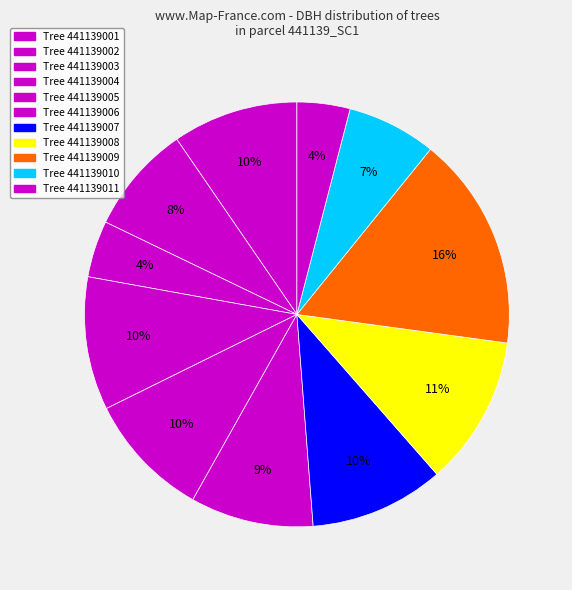

How many segments does this pie chart have?

11